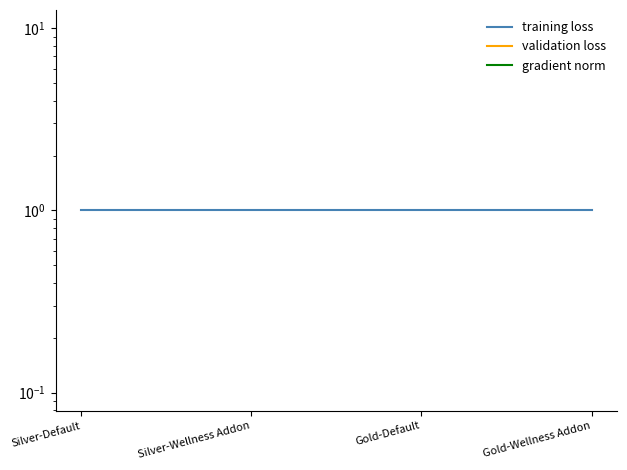

Reading right to left, transcribe all the data shown in this chart.

training loss: 1	1	1	1
validation loss: 0	0	0	0
gradient norm: 0	0	0	0